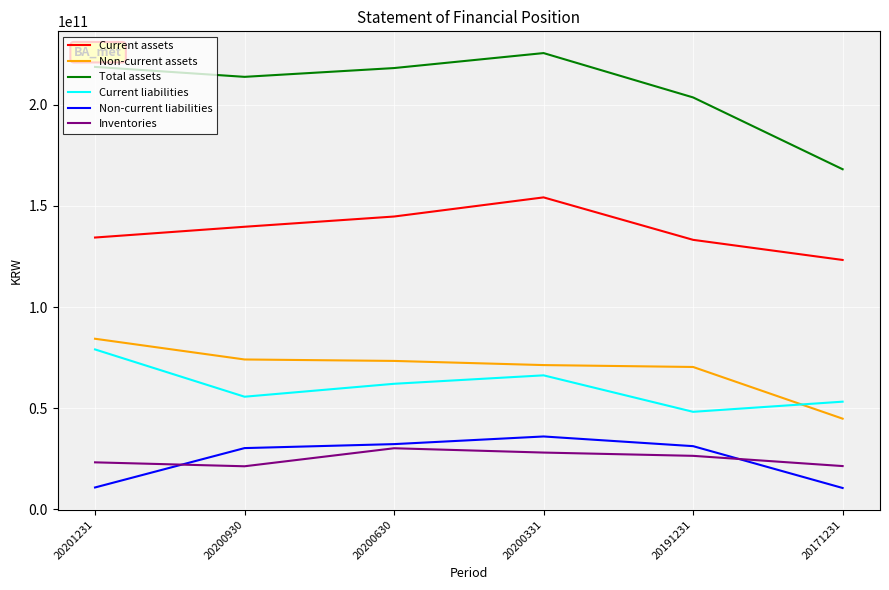

The value of Total assets at 20191231 is 267775524081. True or false?

False